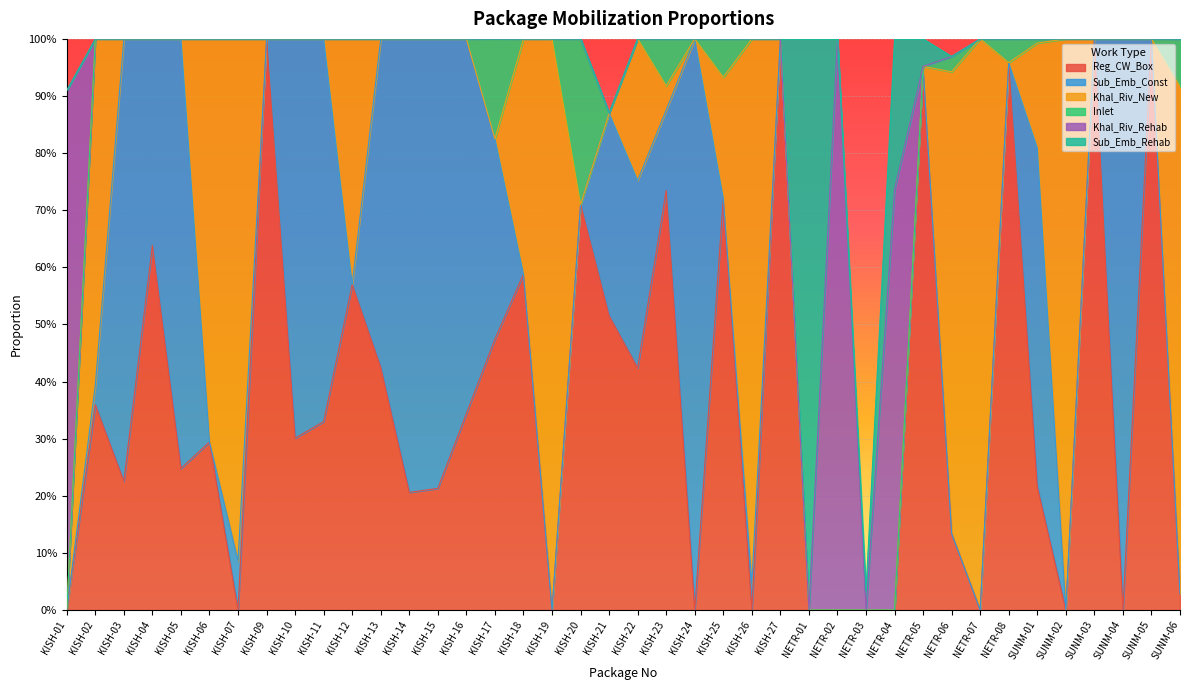

At how many categories does at least one series exceed 0?

40